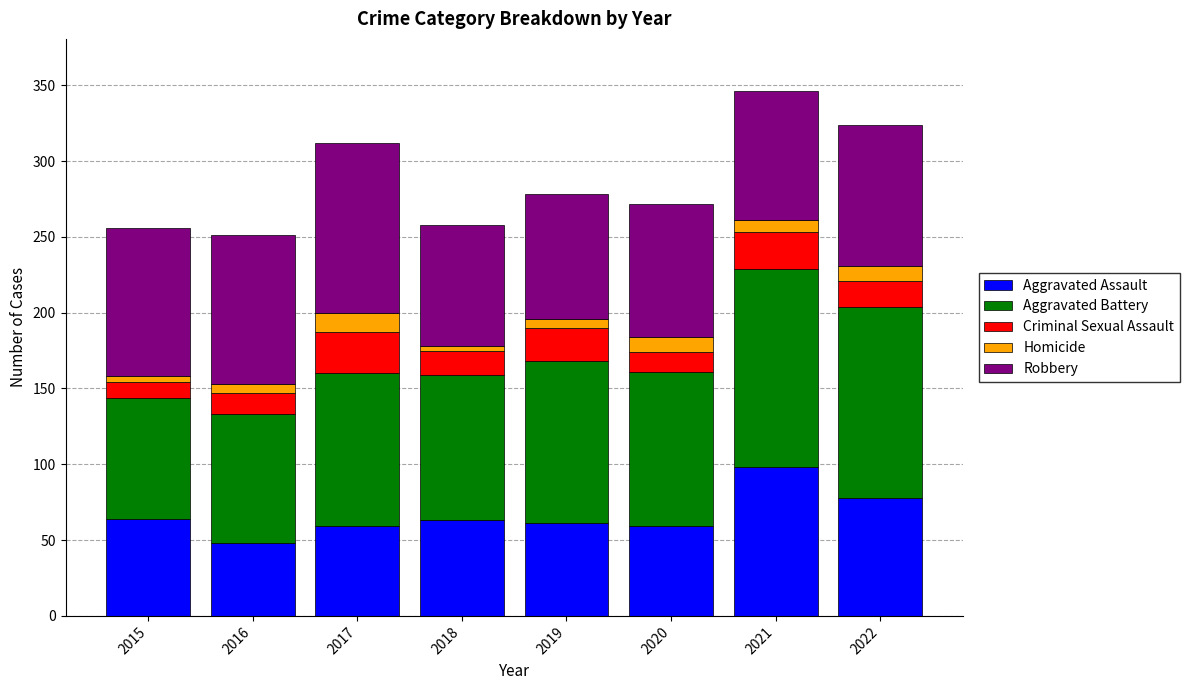

What is the maximum value for Aggravated Assault?

98